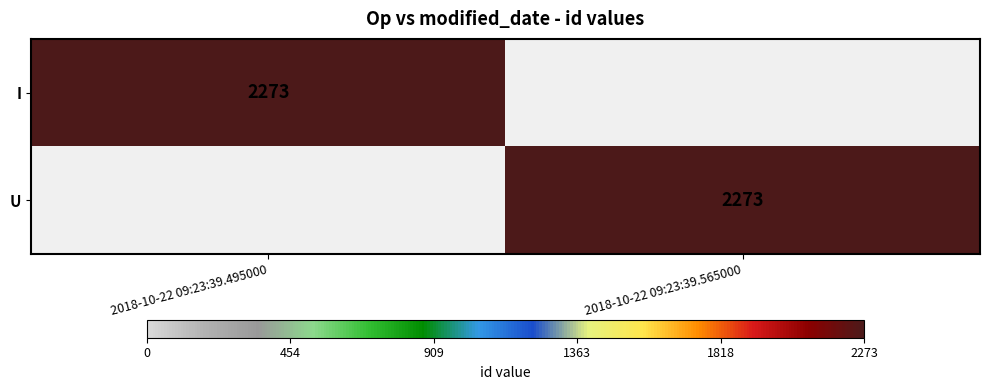

Is it true that I equals 2273 at 2018-10-22 09:23:39.495000?

True